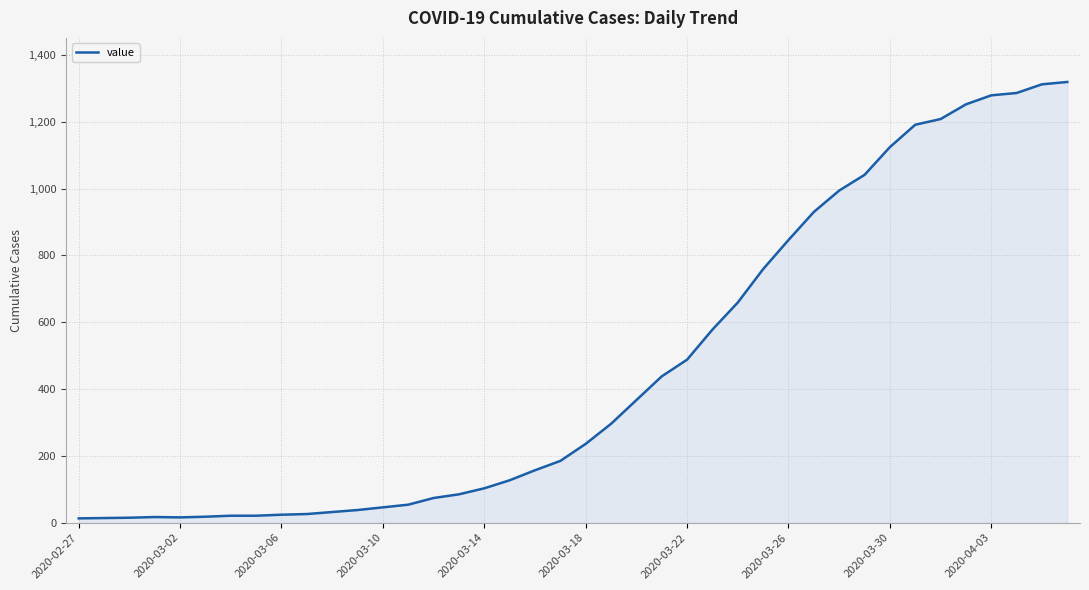

What is the difference between the maximum and minimum values?

1306